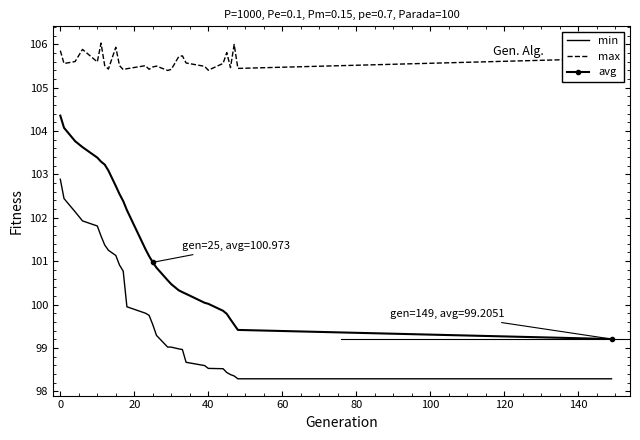

Which series has the largest total across all categories?

max